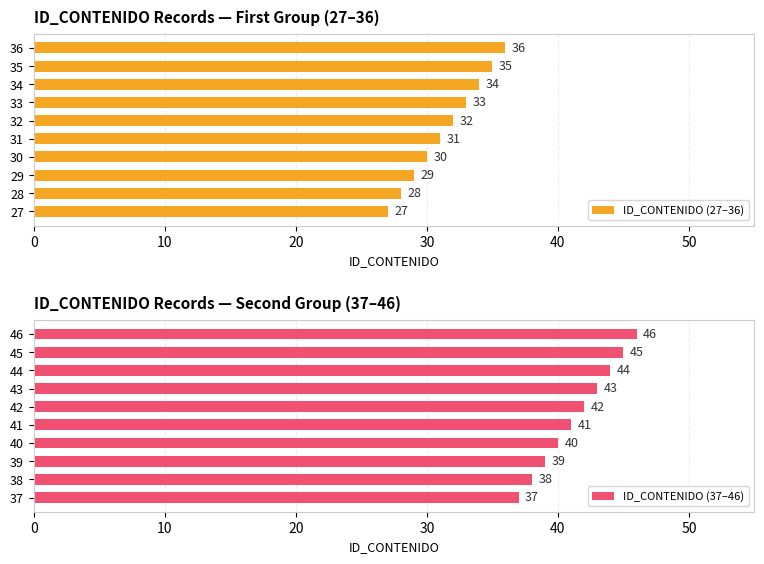

List the labels in order of ID_CONTENIDO (27–36) value, smallest first.

27, 28, 29, 30, 31, 32, 33, 34, 35, 36